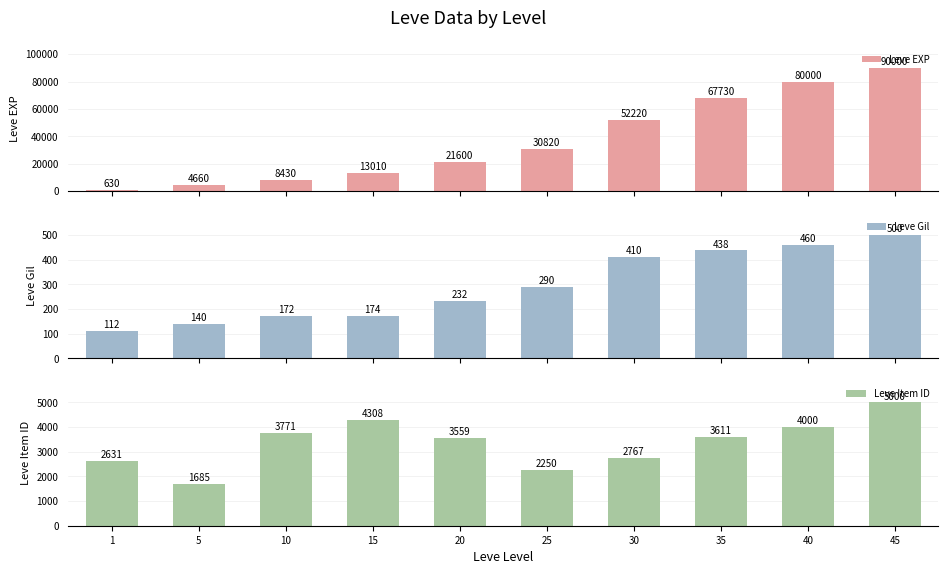

Which series has the largest range (max minus min)?

Leve EXP